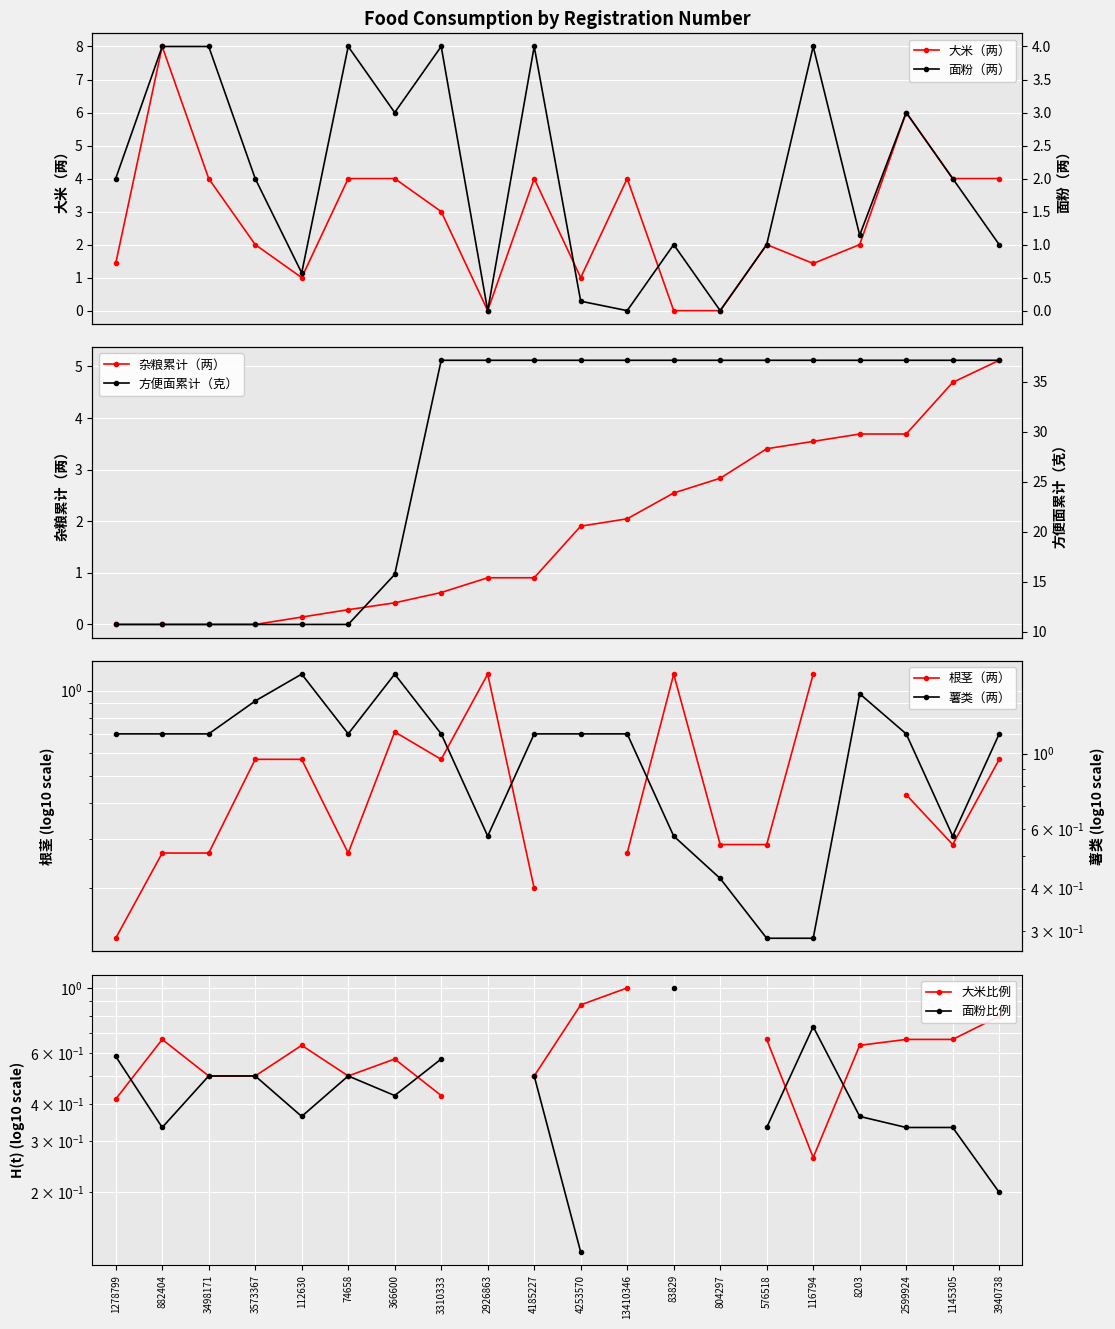

How many data points in 薯类（两） are above 1?

14